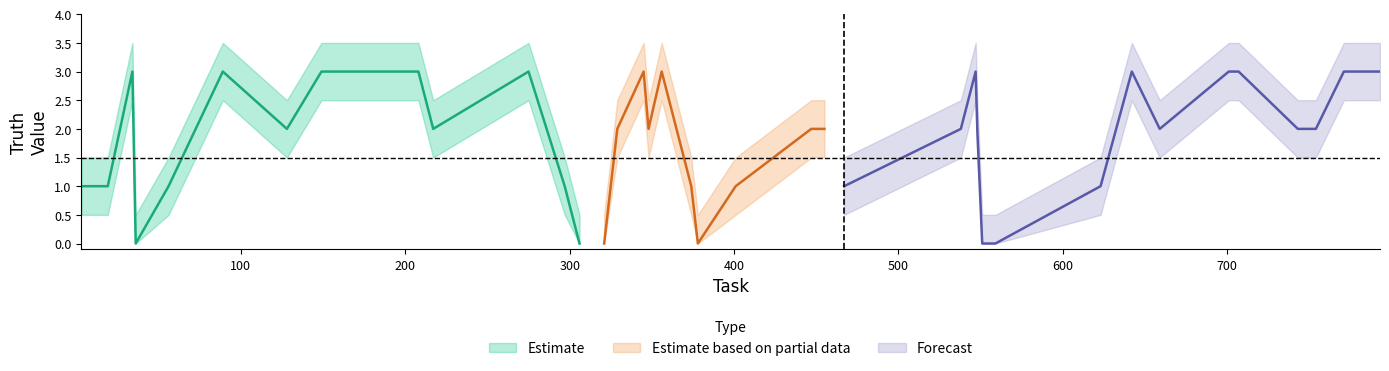

How many interior local valleys does the lower series have?

7